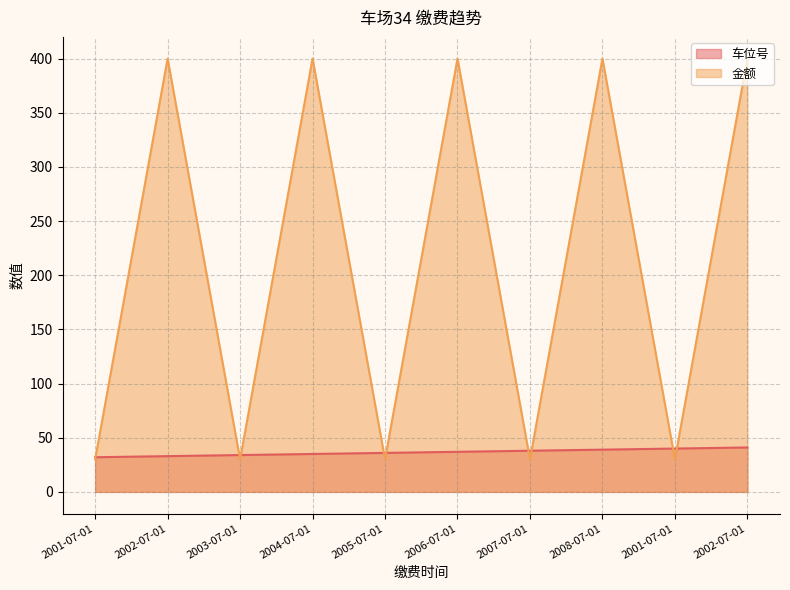

List the series in order of their overall mean, highest first.

金额, 车位号